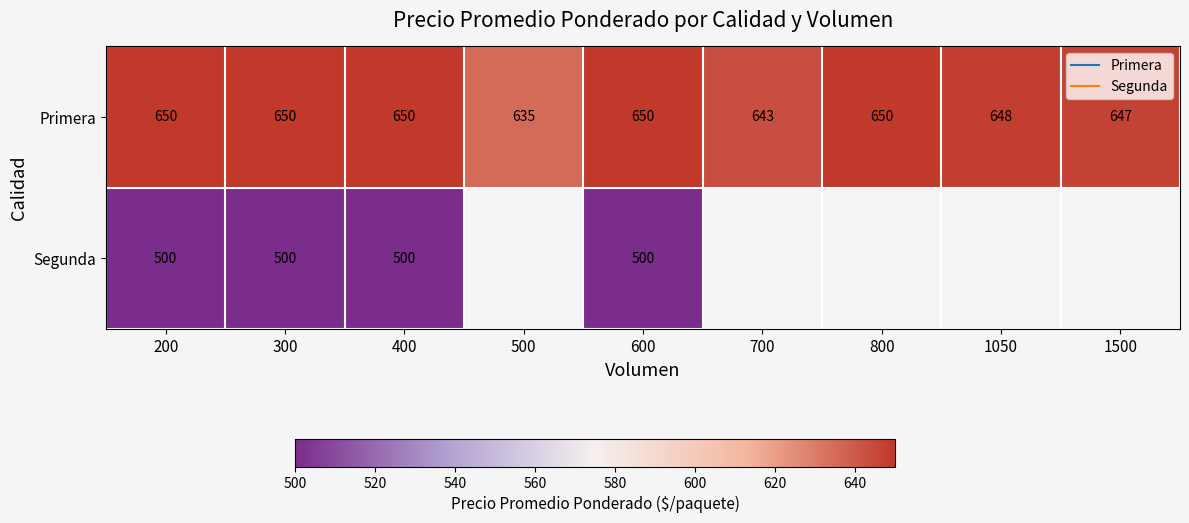

What is the greatest value displayed?

650.0